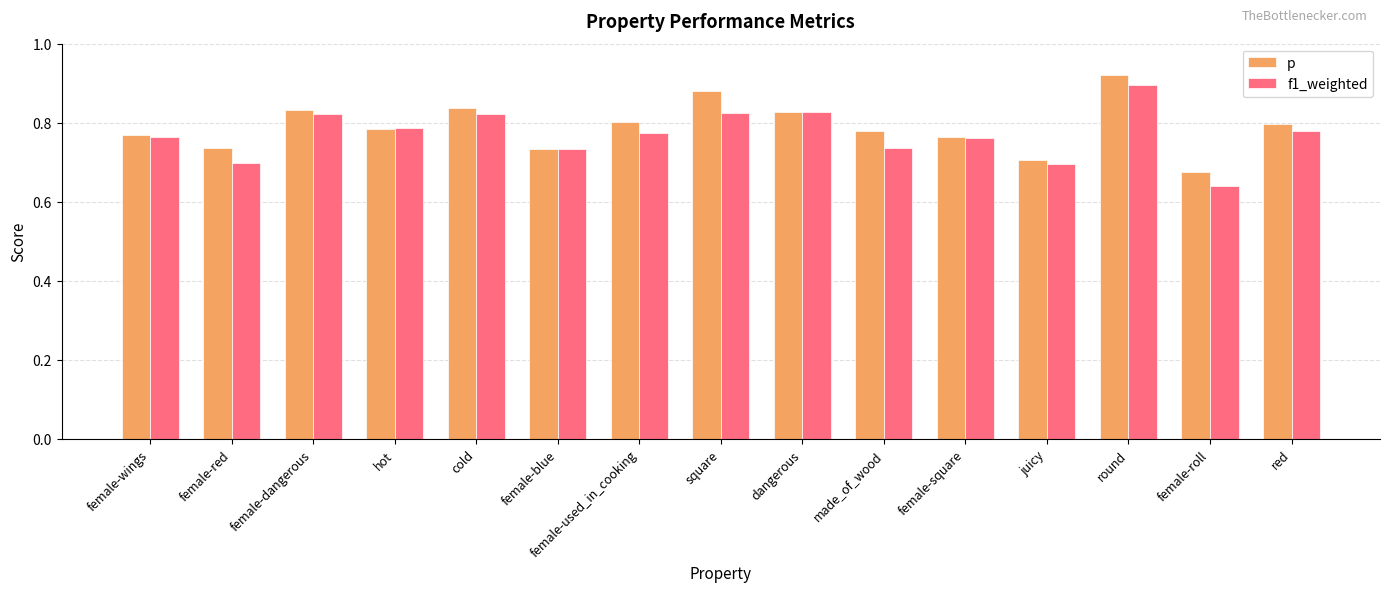

Count the f1_weighted values in the range 0 to 1.

15